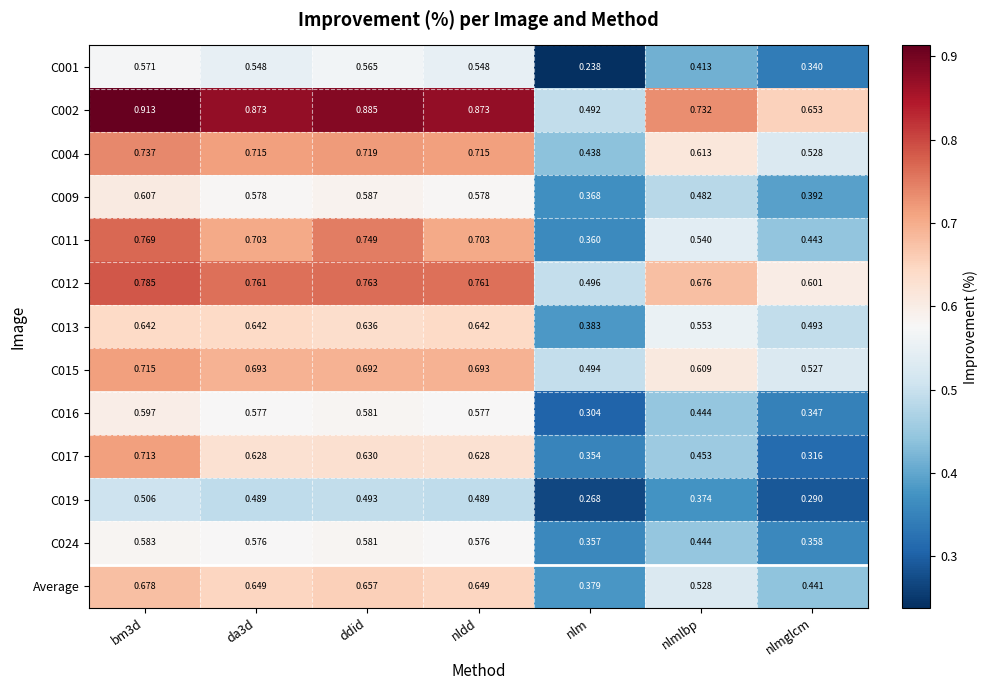

At which label is C009 closest to 0?

nlm